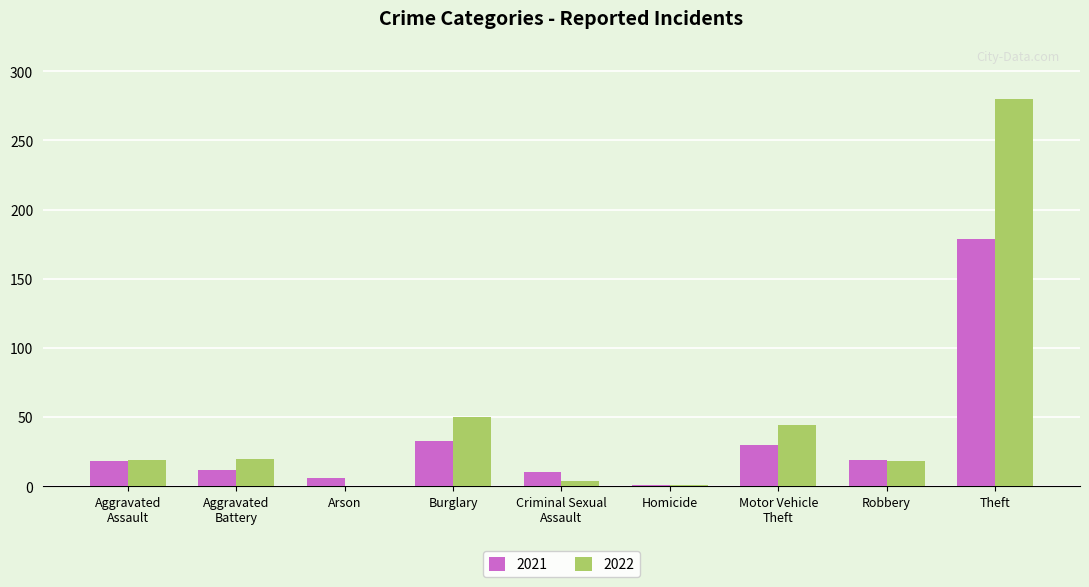

At which category is the sum across all series the highest?

Theft